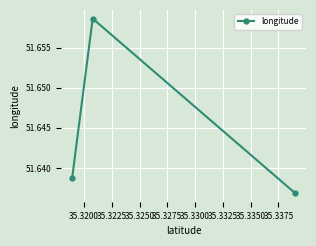

How many lines are shown in the chart?

1